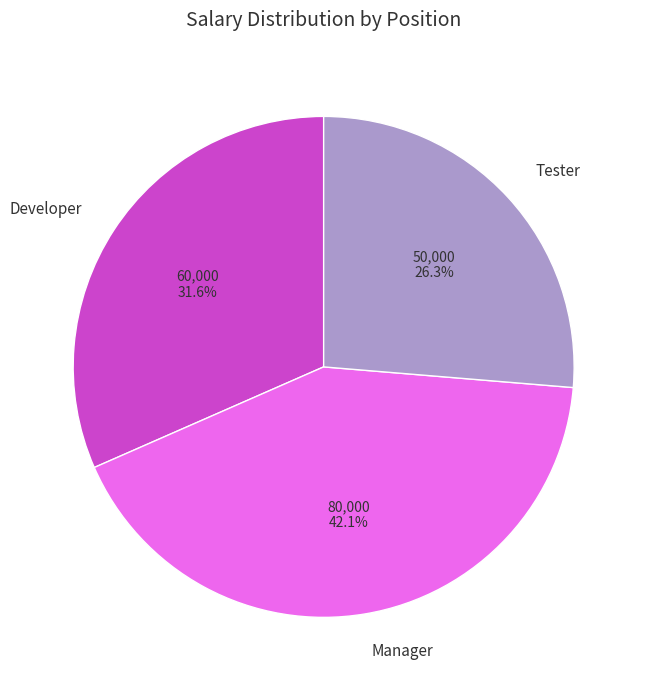

To the nearest percent, what portion does Tester represent?

26%